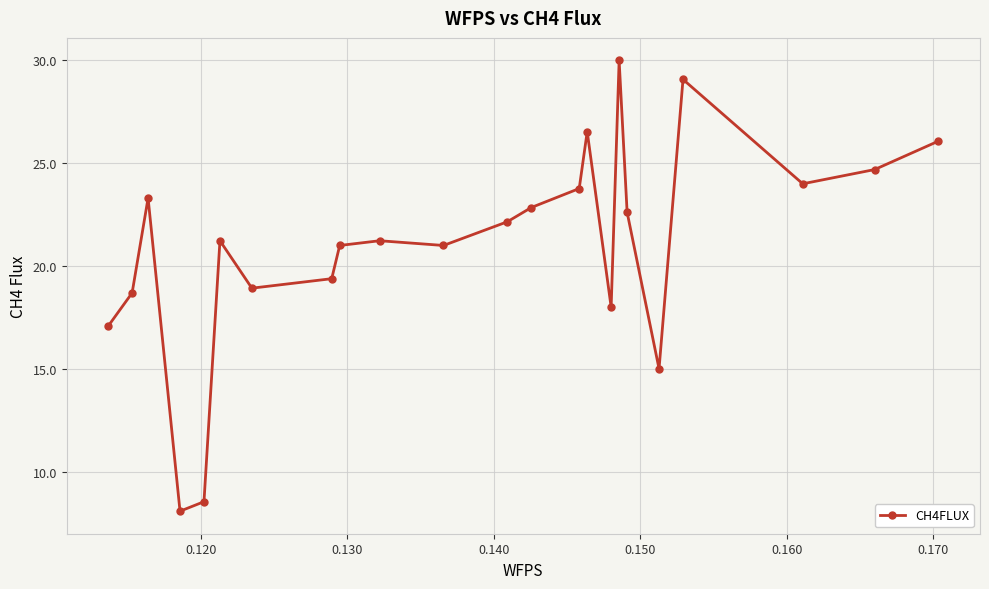

How many values exceed 21?

13